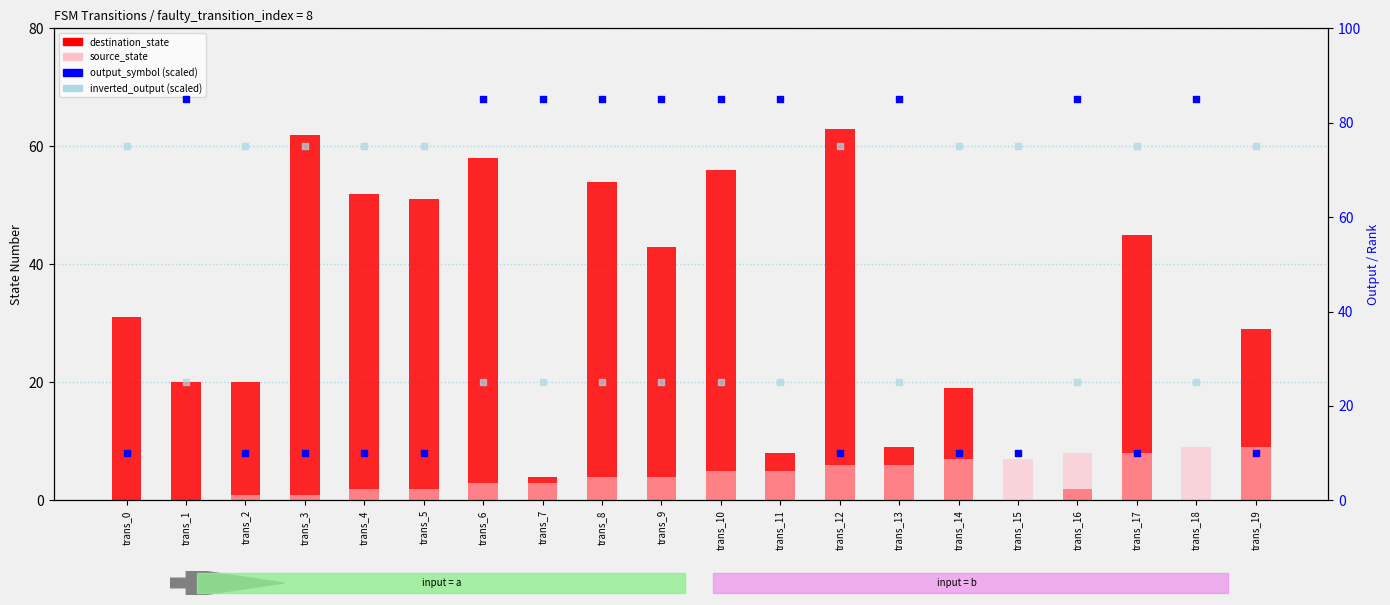

Which series has the largest total across all categories?

inverted_output (scaled)